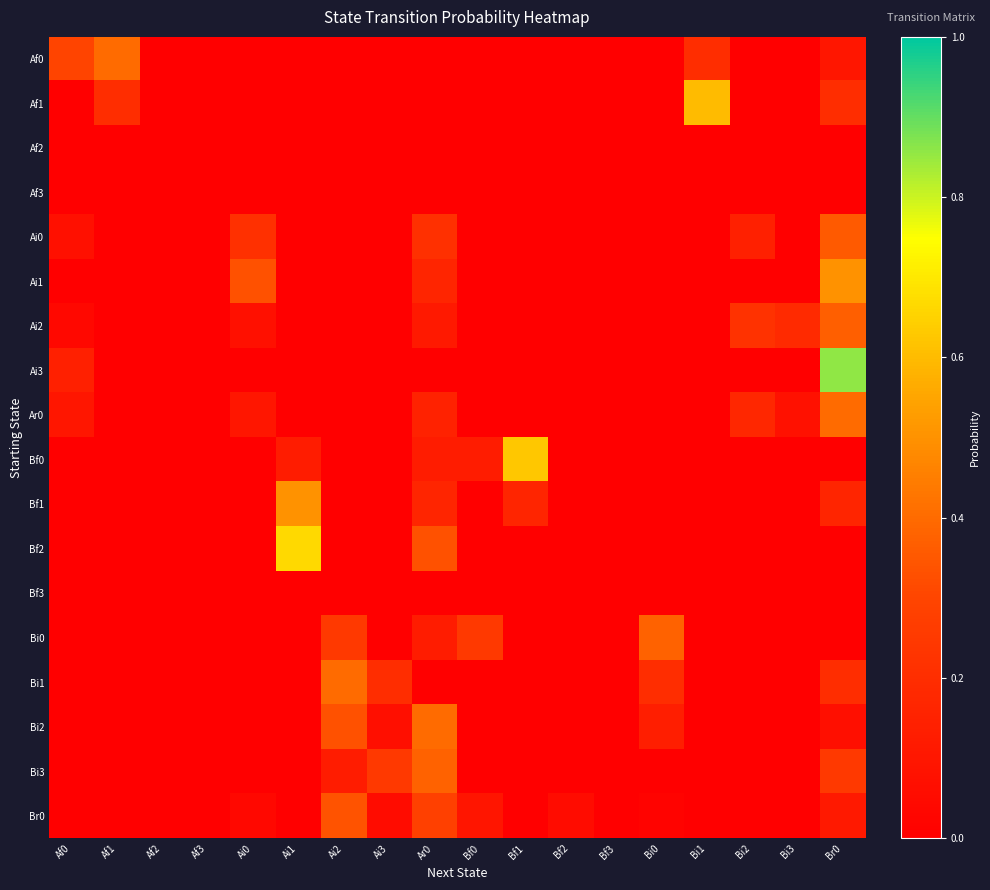

Reading left to right, extract all data points from this chart.

Af0: Af0=0.3	Af1=0.4	Af2=0.0	Af3=0.0	Ai0=0.0	Ai1=0.0	Ai2=0.0	Ai3=0.0	Ar0=0.0	Bf0=0.0	Bf1=0.0	Bf2=0.0	Bf3=0.0	Bi0=0.0	Bi1=0.2	Bi2=0.0	Bi3=0.0	Br0=0.1
Af1: Af0=0.0	Af1=0.2	Af2=0.0	Af3=0.0	Ai0=0.0	Ai1=0.0	Ai2=0.0	Ai3=0.0	Ar0=0.0	Bf0=0.0	Bf1=0.0	Bf2=0.0	Bf3=0.0	Bi0=0.0	Bi1=0.6	Bi2=0.0	Bi3=0.0	Br0=0.2
Af2: Af0=0.0	Af1=0.0	Af2=0.0	Af3=0.0	Ai0=0.0	Ai1=0.0	Ai2=0.0	Ai3=0.0	Ar0=0.0	Bf0=0.0	Bf1=0.0	Bf2=0.0	Bf3=0.0	Bi0=0.0	Bi1=0.0	Bi2=0.0	Bi3=0.0	Br0=0.0
Af3: Af0=0.0	Af1=0.0	Af2=0.0	Af3=0.0	Ai0=0.0	Ai1=0.0	Ai2=0.0	Ai3=0.0	Ar0=0.0	Bf0=0.0	Bf1=0.0	Bf2=0.0	Bf3=0.0	Bi0=0.0	Bi1=0.0	Bi2=0.0	Bi3=0.0	Br0=0.0
Ai0: Af0=0.1	Af1=0.0	Af2=0.0	Af3=0.0	Ai0=0.2	Ai1=0.0	Ai2=0.0	Ai3=0.0	Ar0=0.2	Bf0=0.0	Bf1=0.0	Bf2=0.0	Bf3=0.0	Bi0=0.0	Bi1=0.0	Bi2=0.1	Bi3=0.0	Br0=0.4
Ai1: Af0=0.0	Af1=0.0	Af2=0.0	Af3=0.0	Ai0=0.3	Ai1=0.0	Ai2=0.0	Ai3=0.0	Ar0=0.2	Bf0=0.0	Bf1=0.0	Bf2=0.0	Bf3=0.0	Bi0=0.0	Bi1=0.0	Bi2=0.0	Bi3=0.0	Br0=0.5
Ai2: Af0=0.0	Af1=0.0	Af2=0.0	Af3=0.0	Ai0=0.1	Ai1=0.0	Ai2=0.0	Ai3=0.0	Ar0=0.1	Bf0=0.0	Bf1=0.0	Bf2=0.0	Bf3=0.0	Bi0=0.0	Bi1=0.0	Bi2=0.2	Bi3=0.2	Br0=0.4
Ai3: Af0=0.1	Af1=0.0	Af2=0.0	Af3=0.0	Ai0=0.0	Ai1=0.0	Ai2=0.0	Ai3=0.0	Ar0=0.0	Bf0=0.0	Bf1=0.0	Bf2=0.0	Bf3=0.0	Bi0=0.0	Bi1=0.0	Bi2=0.0	Bi3=0.0	Br0=0.9
Ar0: Af0=0.1	Af1=0.0	Af2=0.0	Af3=0.0	Ai0=0.1	Ai1=0.0	Ai2=0.0	Ai3=0.0	Ar0=0.1	Bf0=0.0	Bf1=0.0	Bf2=0.0	Bf3=0.0	Bi0=0.0	Bi1=0.0	Bi2=0.2	Bi3=0.1	Br0=0.4
Bf0: Af0=0.0	Af1=0.0	Af2=0.0	Af3=0.0	Ai0=0.0	Ai1=0.1	Ai2=0.0	Ai3=0.0	Ar0=0.1	Bf0=0.1	Bf1=0.6	Bf2=0.0	Bf3=0.0	Bi0=0.0	Bi1=0.0	Bi2=0.0	Bi3=0.0	Br0=0.0
Bf1: Af0=0.0	Af1=0.0	Af2=0.0	Af3=0.0	Ai0=0.0	Ai1=0.5	Ai2=0.0	Ai3=0.0	Ar0=0.2	Bf0=0.0	Bf1=0.2	Bf2=0.0	Bf3=0.0	Bi0=0.0	Bi1=0.0	Bi2=0.0	Bi3=0.0	Br0=0.2
Bf2: Af0=0.0	Af1=0.0	Af2=0.0	Af3=0.0	Ai0=0.0	Ai1=0.7	Ai2=0.0	Ai3=0.0	Ar0=0.3	Bf0=0.0	Bf1=0.0	Bf2=0.0	Bf3=0.0	Bi0=0.0	Bi1=0.0	Bi2=0.0	Bi3=0.0	Br0=0.0
Bf3: Af0=0.0	Af1=0.0	Af2=0.0	Af3=0.0	Ai0=0.0	Ai1=0.0	Ai2=0.0	Ai3=0.0	Ar0=0.0	Bf0=0.0	Bf1=0.0	Bf2=0.0	Bf3=0.0	Bi0=0.0	Bi1=0.0	Bi2=0.0	Bi3=0.0	Br0=0.0
Bi0: Af0=0.0	Af1=0.0	Af2=0.0	Af3=0.0	Ai0=0.0	Ai1=0.0	Ai2=0.2	Ai3=0.0	Ar0=0.1	Bf0=0.2	Bf1=0.0	Bf2=0.0	Bf3=0.0	Bi0=0.4	Bi1=0.0	Bi2=0.0	Bi3=0.0	Br0=0.0
Bi1: Af0=0.0	Af1=0.0	Af2=0.0	Af3=0.0	Ai0=0.0	Ai1=0.0	Ai2=0.4	Ai3=0.2	Ar0=0.0	Bf0=0.0	Bf1=0.0	Bf2=0.0	Bf3=0.0	Bi0=0.2	Bi1=0.0	Bi2=0.0	Bi3=0.0	Br0=0.2
Bi2: Af0=0.0	Af1=0.0	Af2=0.0	Af3=0.0	Ai0=0.0	Ai1=0.0	Ai2=0.3	Ai3=0.1	Ar0=0.4	Bf0=0.0	Bf1=0.0	Bf2=0.0	Bf3=0.0	Bi0=0.1	Bi1=0.0	Bi2=0.0	Bi3=0.0	Br0=0.1
Bi3: Af0=0.0	Af1=0.0	Af2=0.0	Af3=0.0	Ai0=0.0	Ai1=0.0	Ai2=0.1	Ai3=0.2	Ar0=0.4	Bf0=0.0	Bf1=0.0	Bf2=0.0	Bf3=0.0	Bi0=0.0	Bi1=0.0	Bi2=0.0	Bi3=0.0	Br0=0.2
Br0: Af0=0.0	Af1=0.0	Af2=0.0	Af3=0.0	Ai0=0.0	Ai1=0.0	Ai2=0.3	Ai3=0.1	Ar0=0.3	Bf0=0.1	Bf1=0.0	Bf2=0.1	Bf3=0.0	Bi0=0.0	Bi1=0.0	Bi2=0.0	Bi3=0.0	Br0=0.1